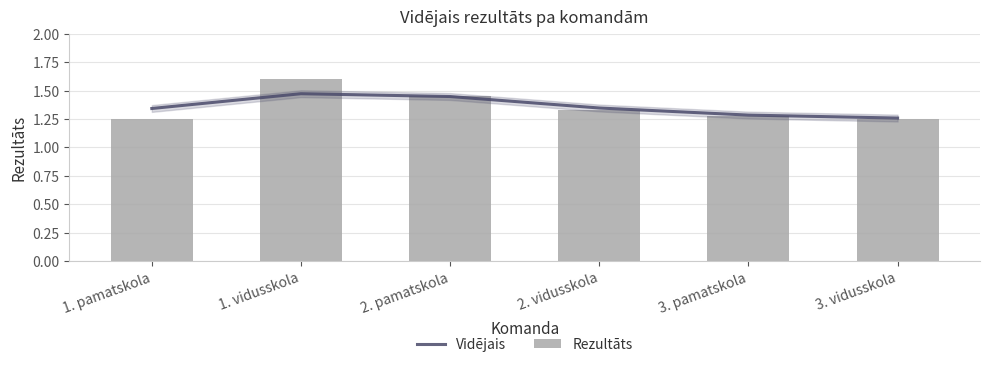

At 2. vidusskola, list the series in order from largest to smallest.

Vidējais, Rezultāts